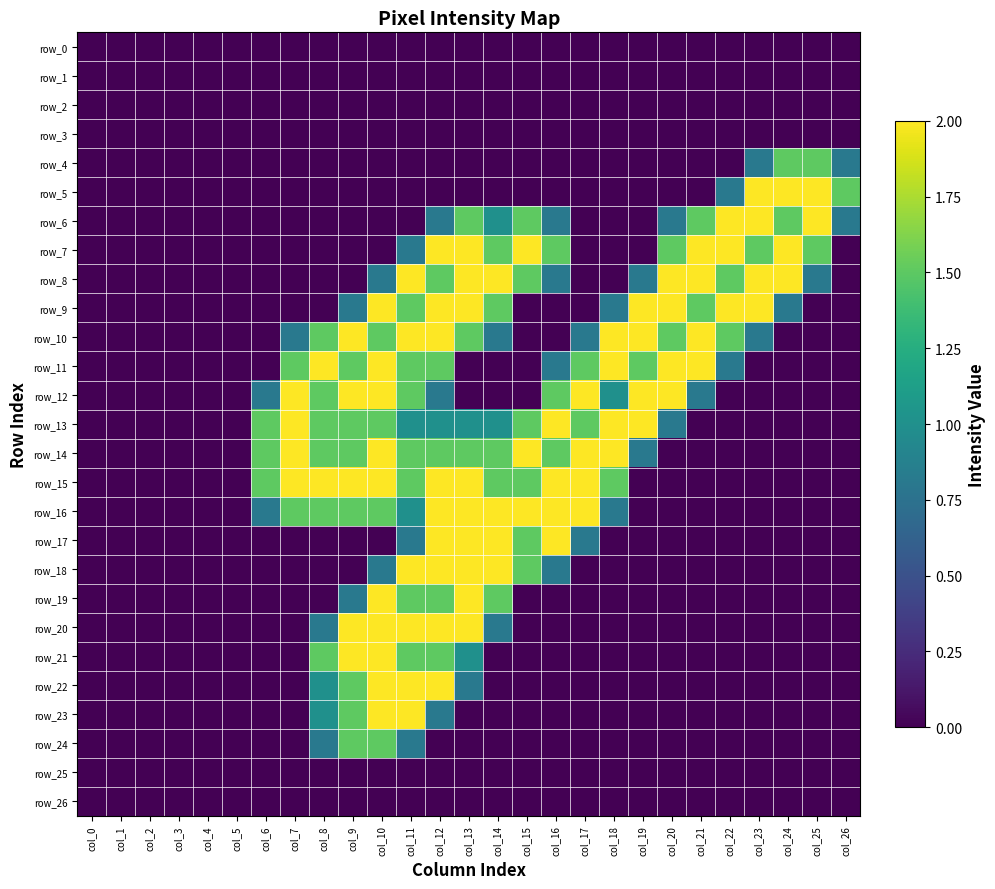

How many values in row_16 are above zero?

13